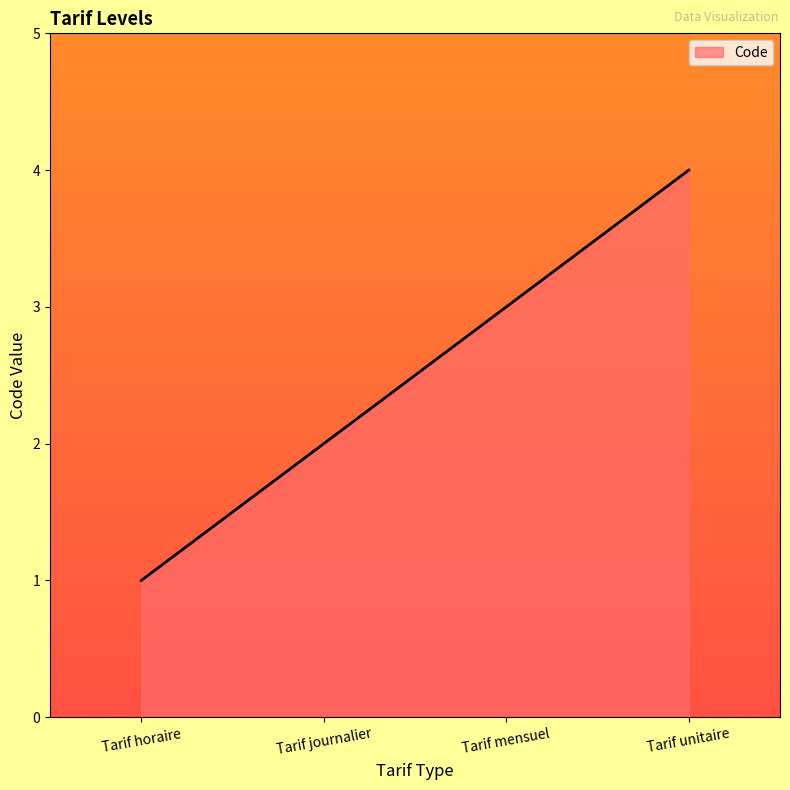

What is the ratio of the value at Tarif mensuel to the value at Tarif horaire?

3.0